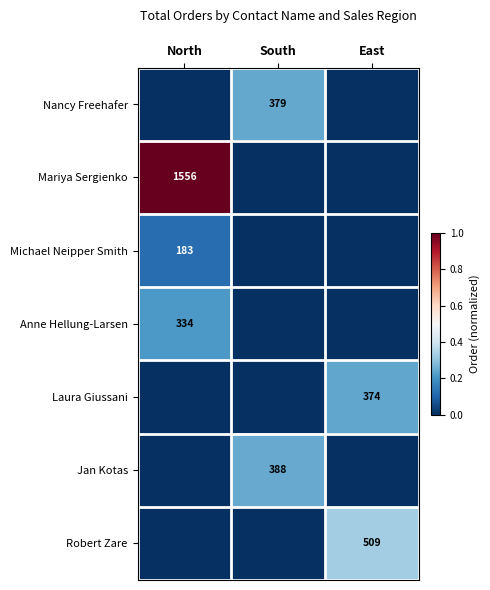

At which label does Nancy Freehafer reach its minimum?

North